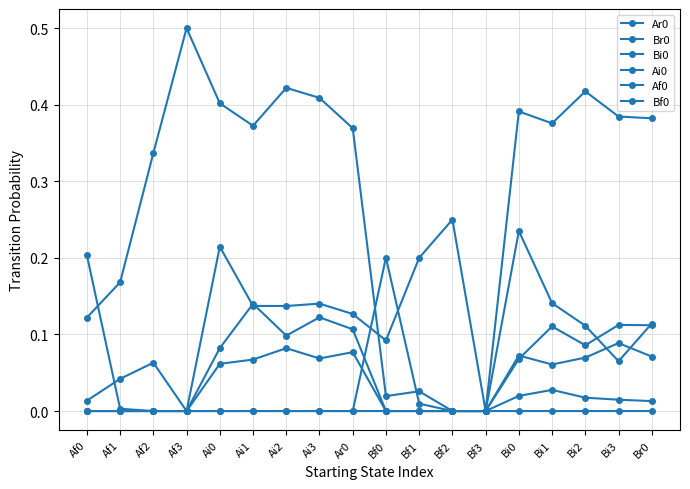

Which series changed the most between Bi1 and Bi3?

Br0